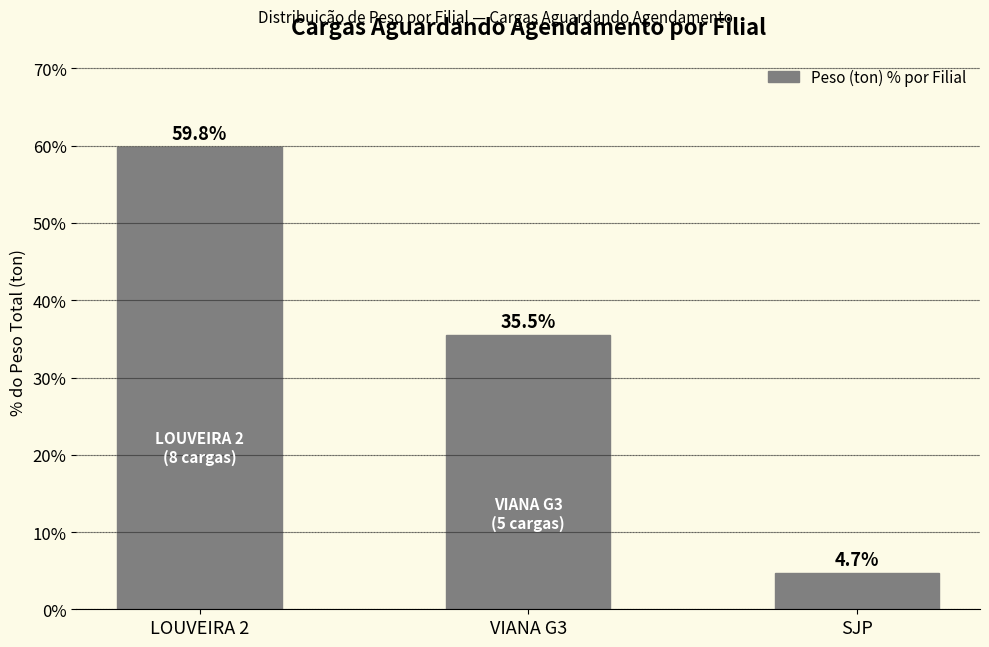

Reading right to left, list all the values displayed in this chart.

4.7	35.5	59.8